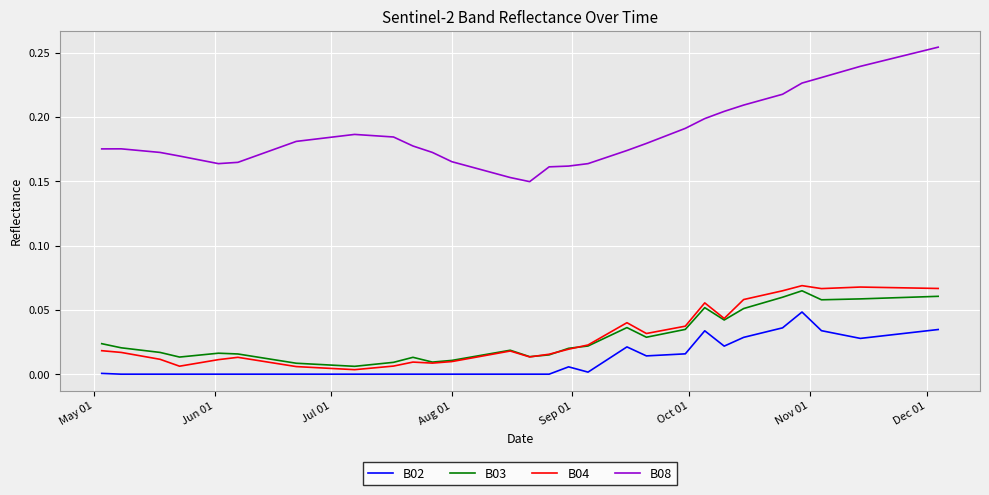

Which series has the largest total across all categories?

B08